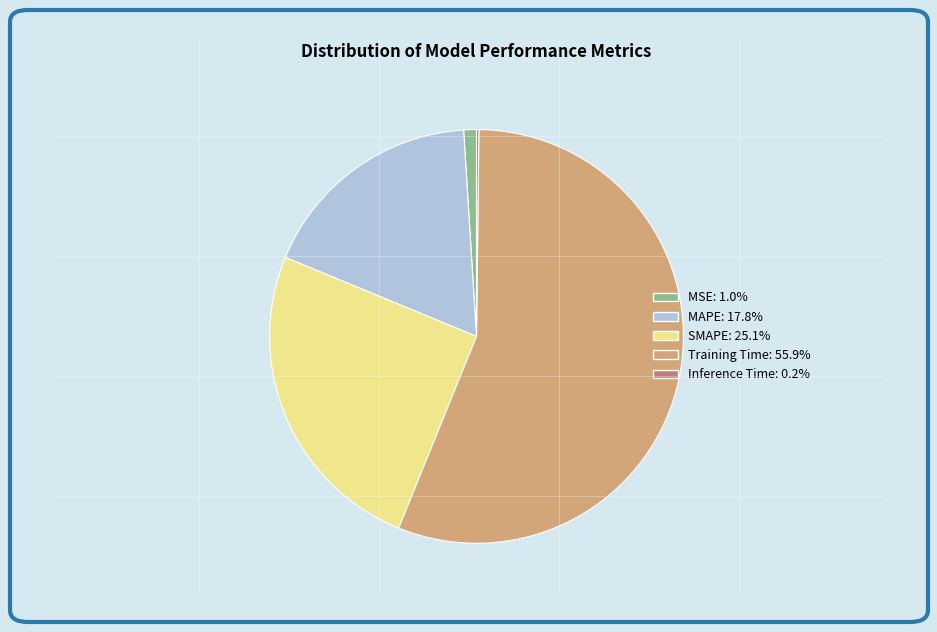

Which slice is the largest?

Training Time